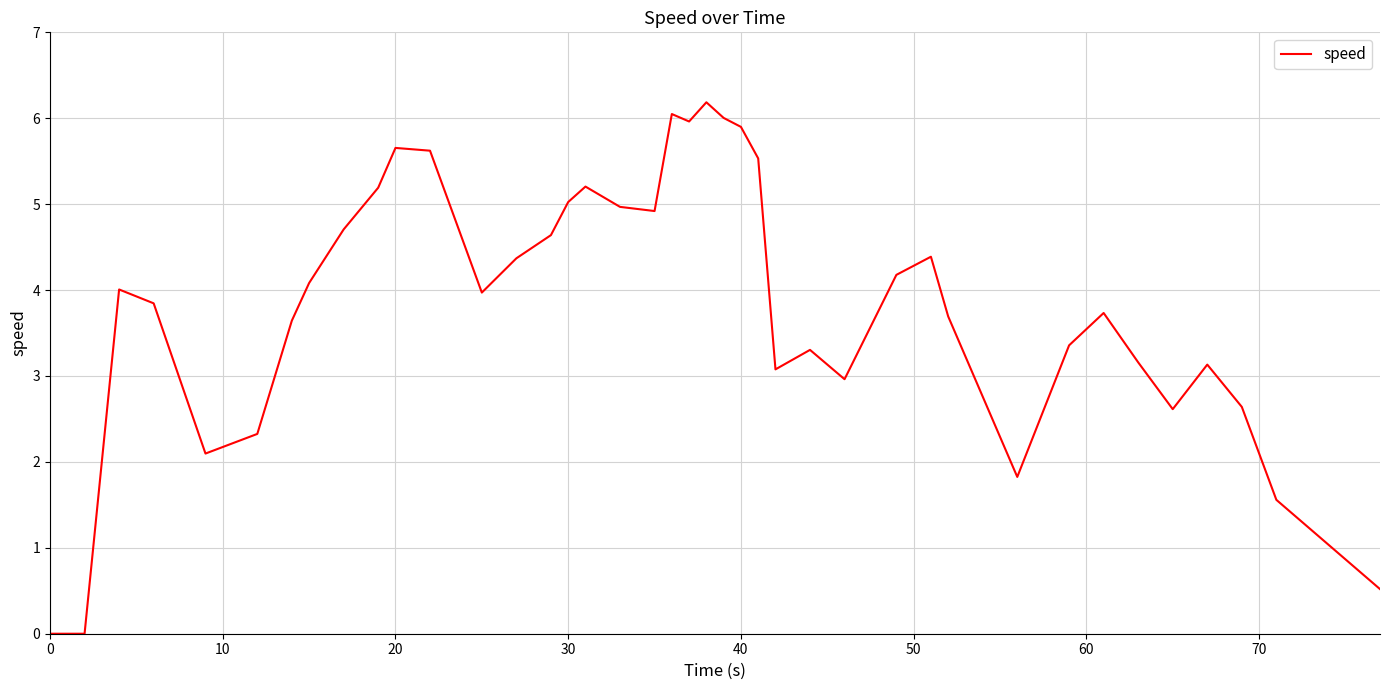

Does the chart display data point markers on the line(s)?

No